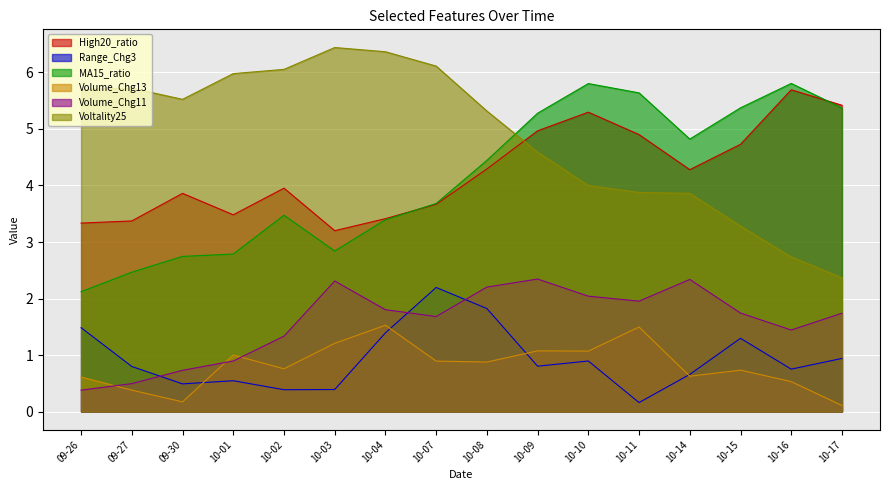

How many values in the Voltality25 series exceed 5?

9